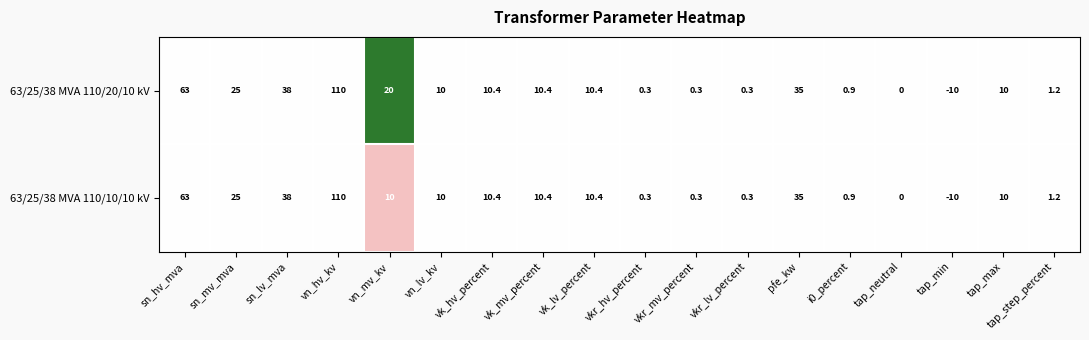

List the series in order of their overall mean, lowest first.

63/25/38 MVA 110/10/10 kV, 63/25/38 MVA 110/20/10 kV